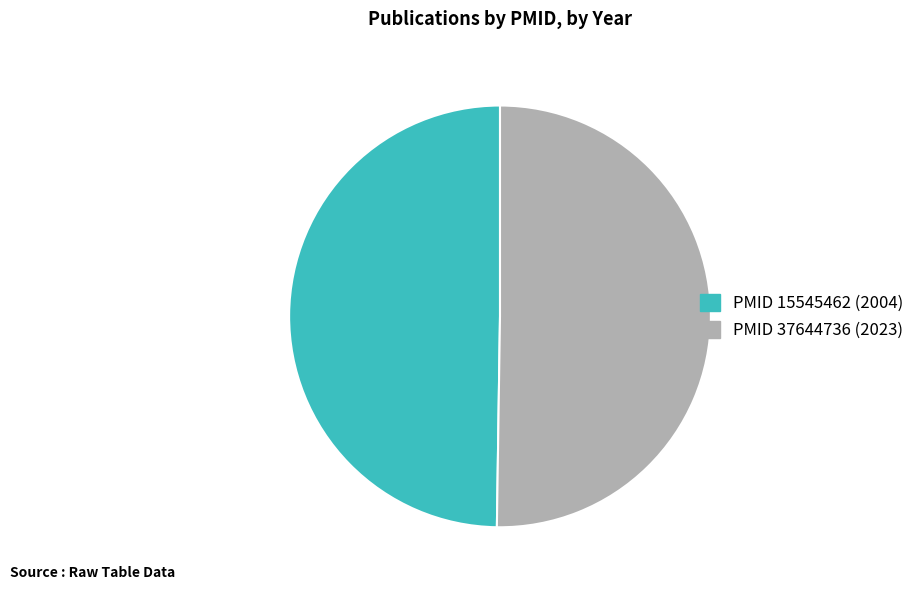

How many slices are in this pie chart?

2